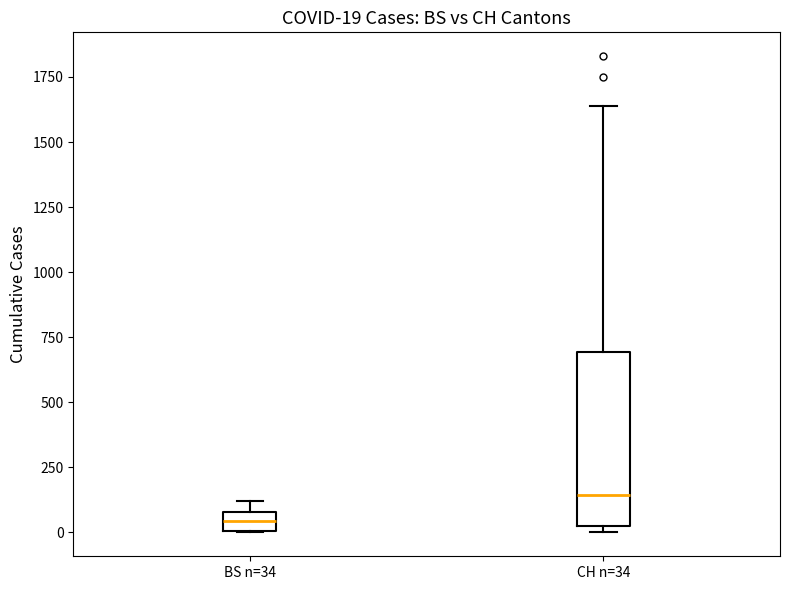

Which box has the highest median line?

CH n=34